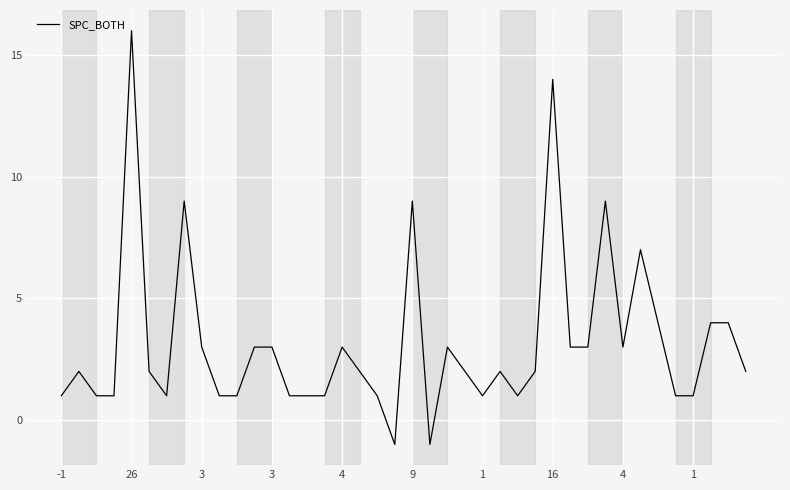

What is the greatest value displayed?

16